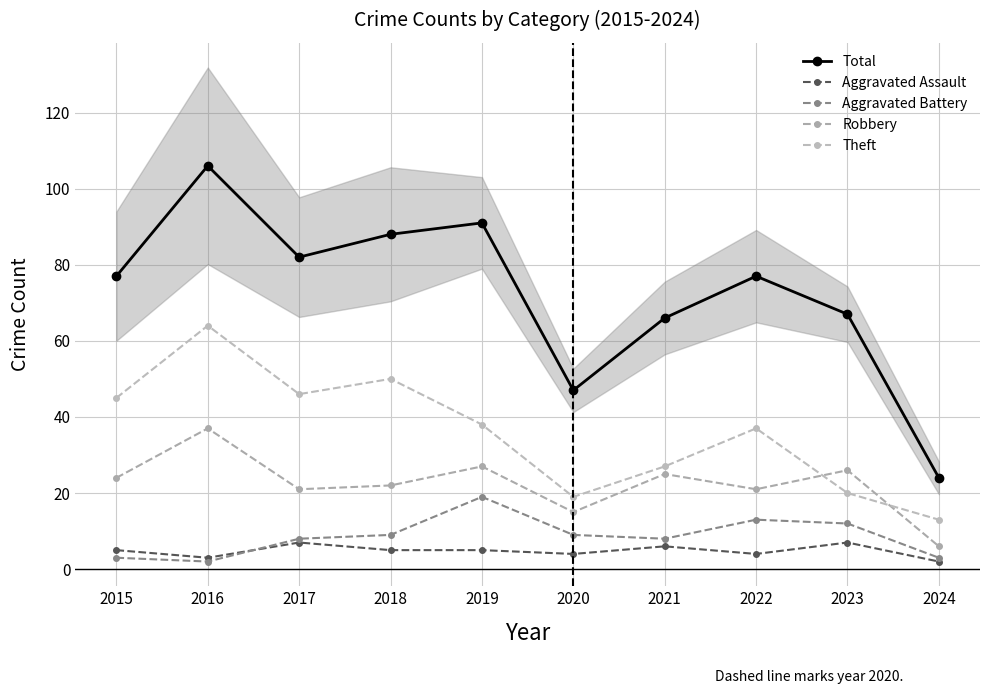

The value of Aggravated Battery at 2019 is 19. True or false?

True